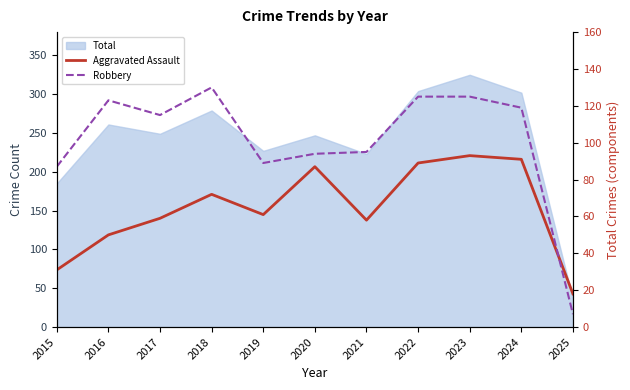

What is the value of the Aggravated Assault point at the 1st from the left?

31